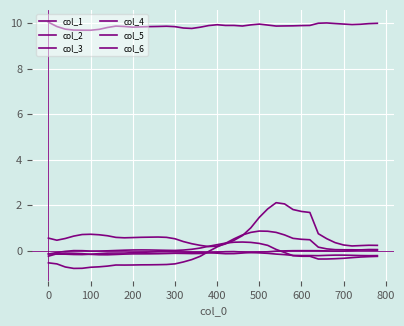

List the series in order of their peak value, highest first.

col_3, col_2, col_1, col_6, col_4, col_5